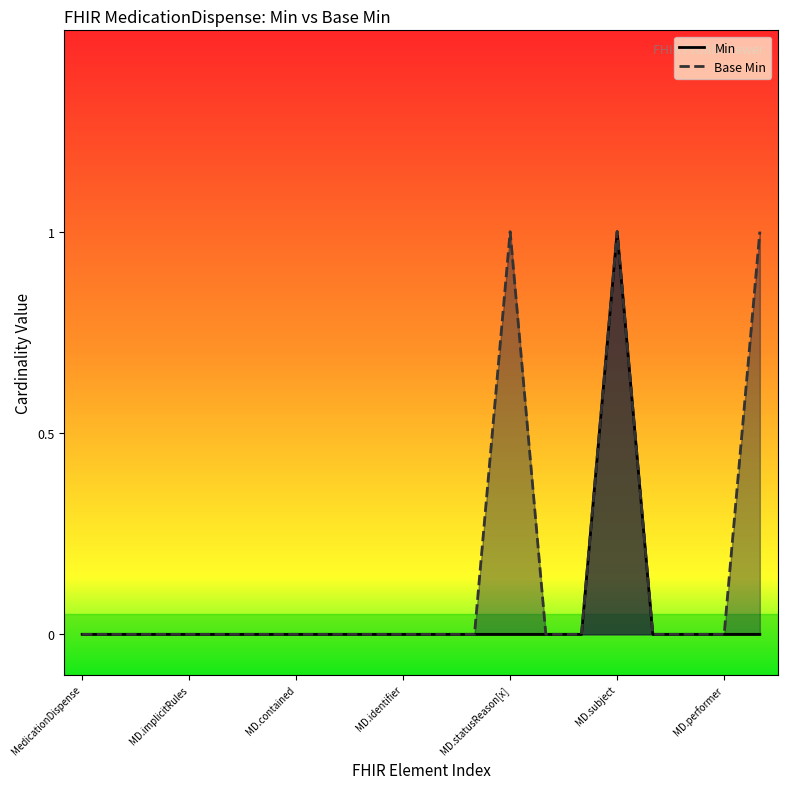

Which category has the highest value in the Min series?

MD.subject